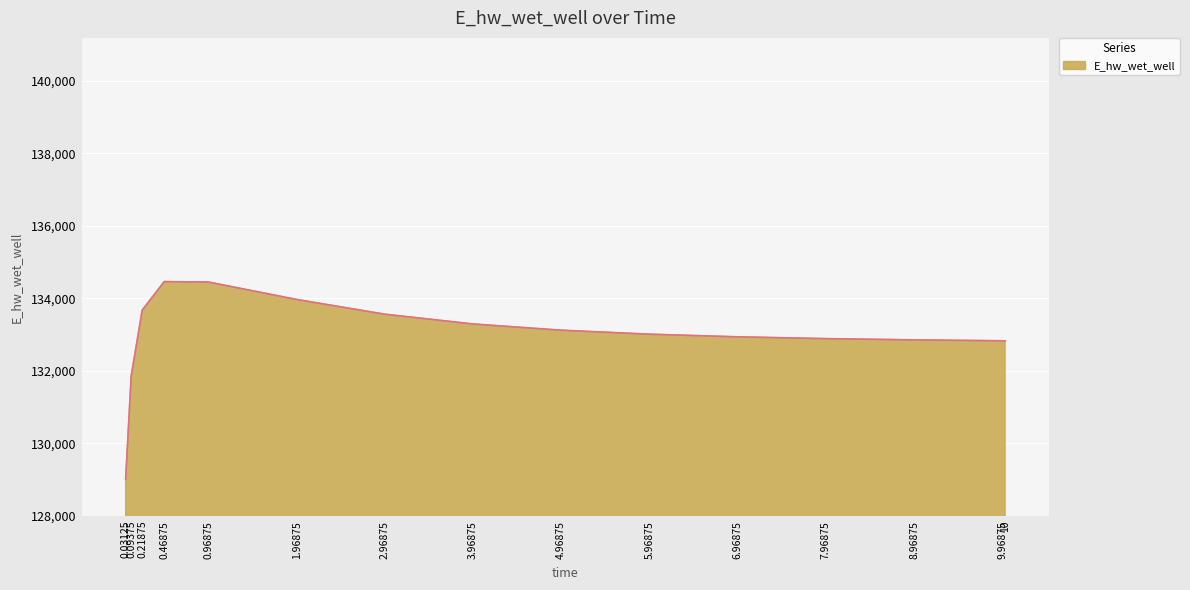

What is the smallest value displayed?

129009.6